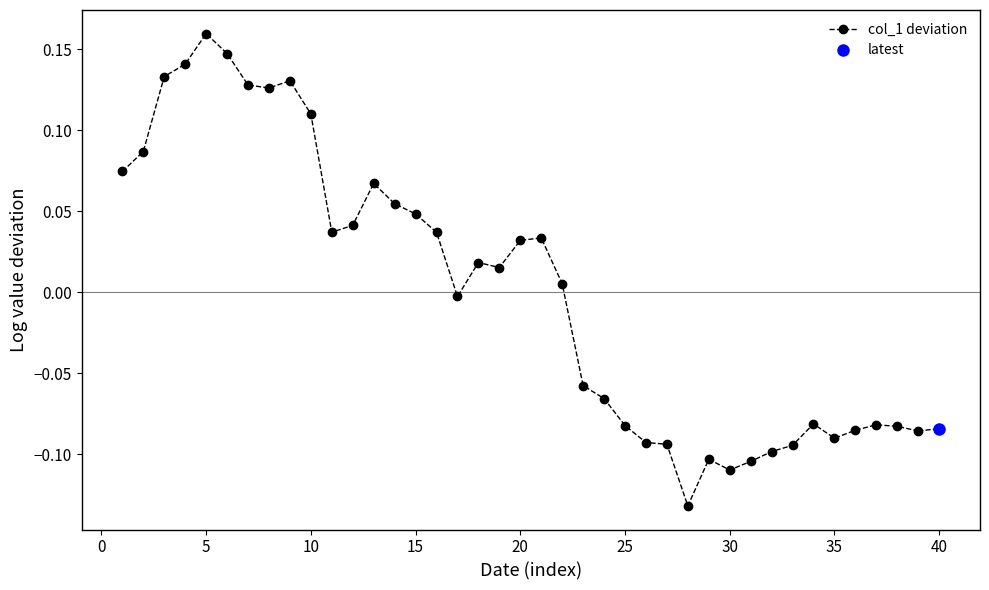

At which category does col_1 deviation reach its first local peak?

5